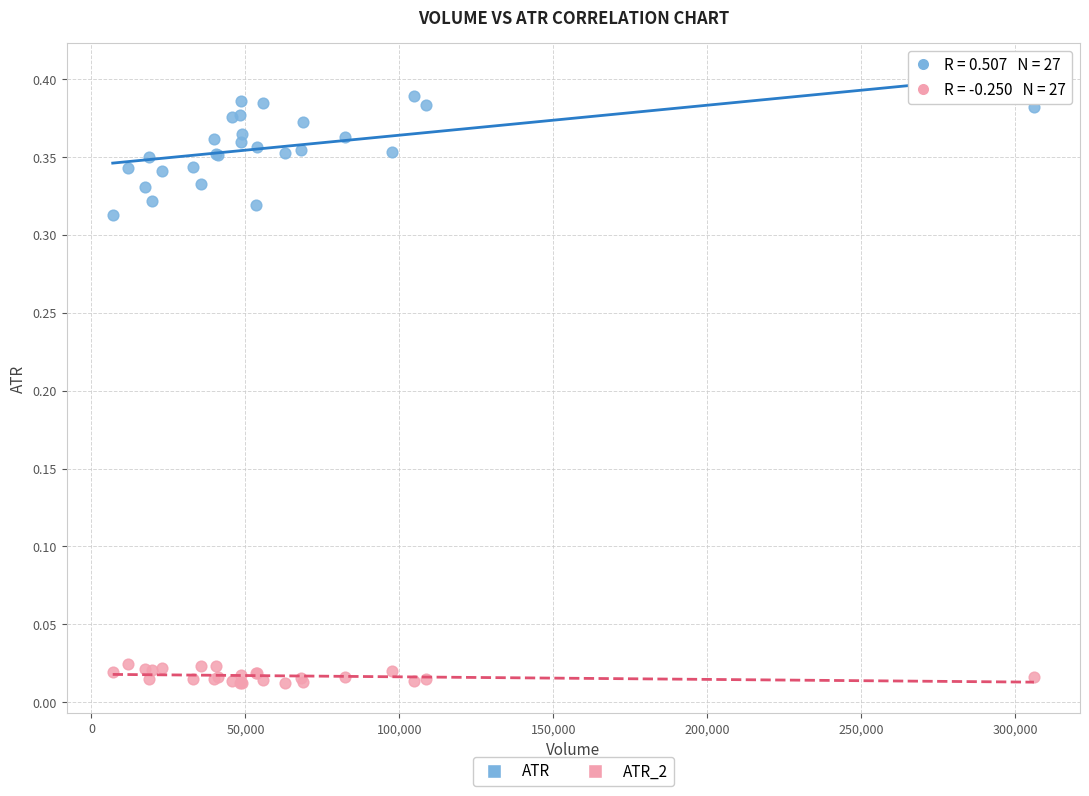

What is the X range (max minus min) for the scatter plot?

299200.0